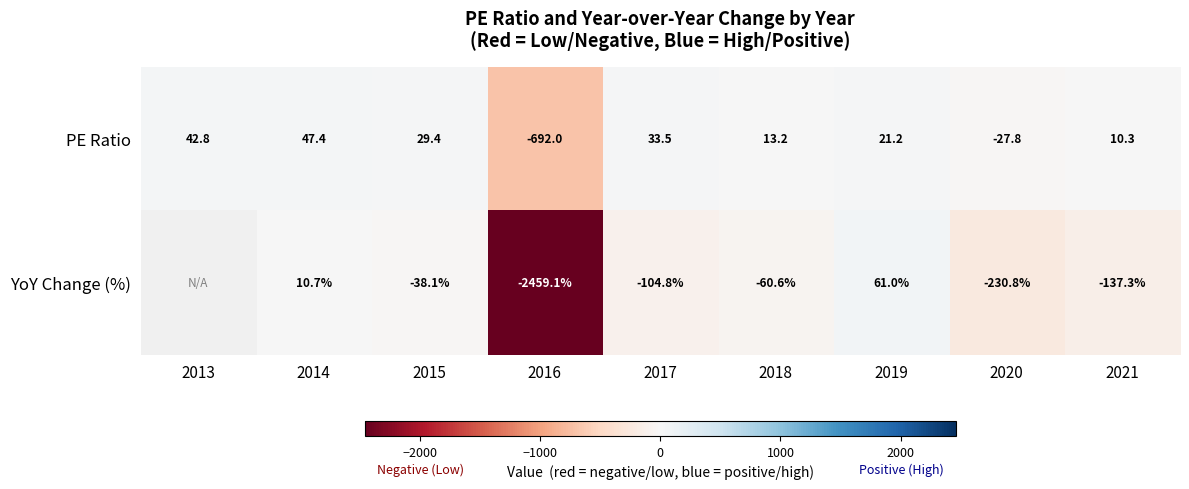

How many distinct data groups are displayed?

2